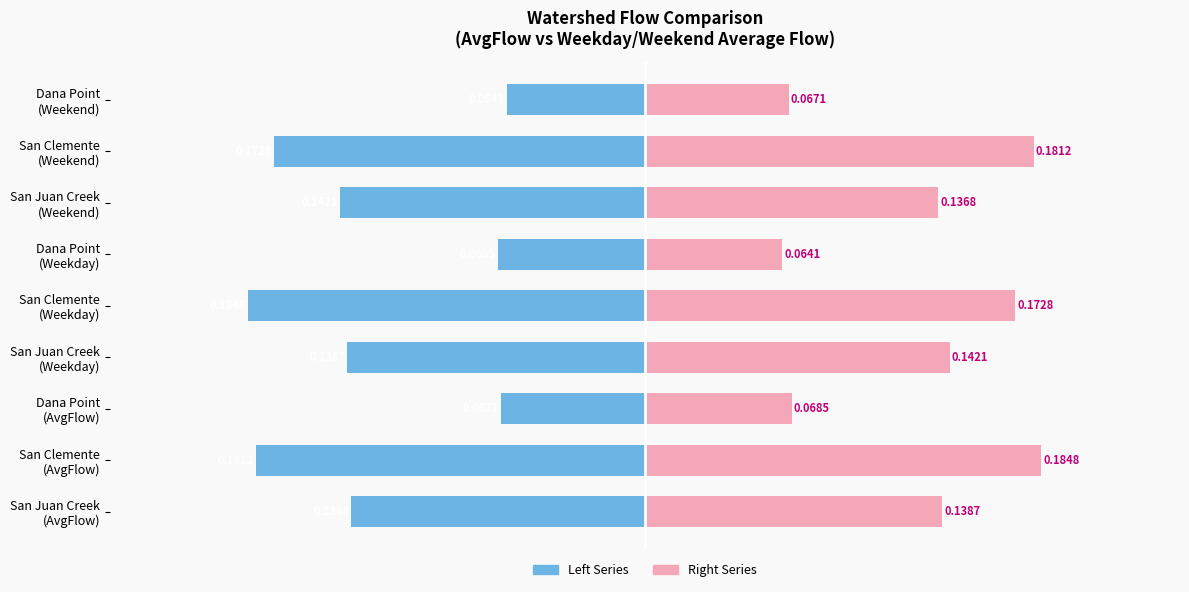

Which series has the largest range (max minus min)?

AvgFlow / Weekday / Weekend (left)